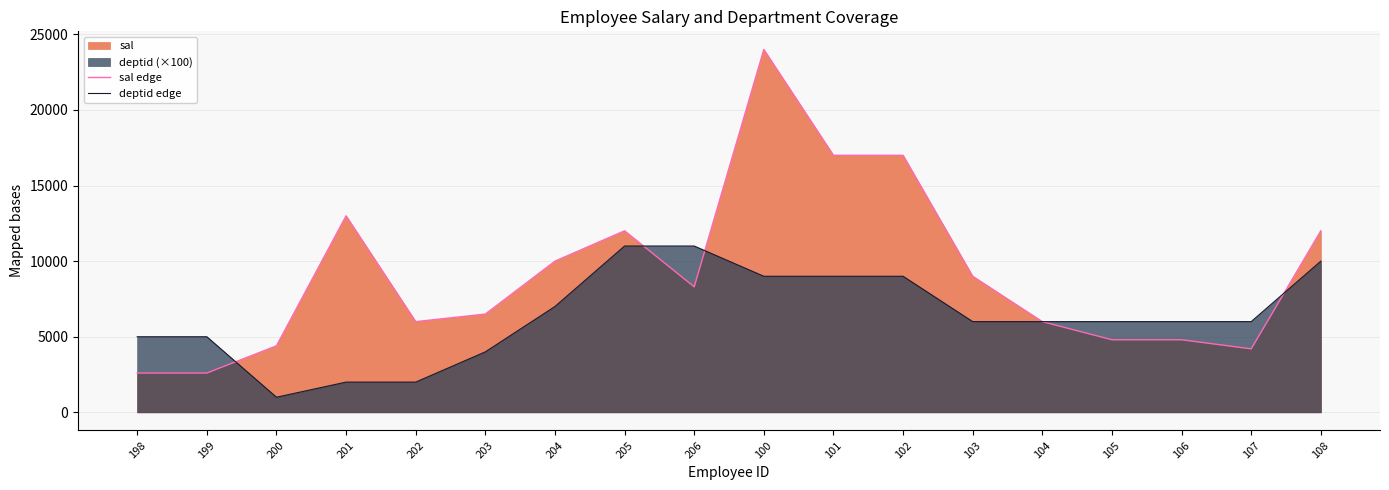

Which series has the widest spread of values?

sal edge